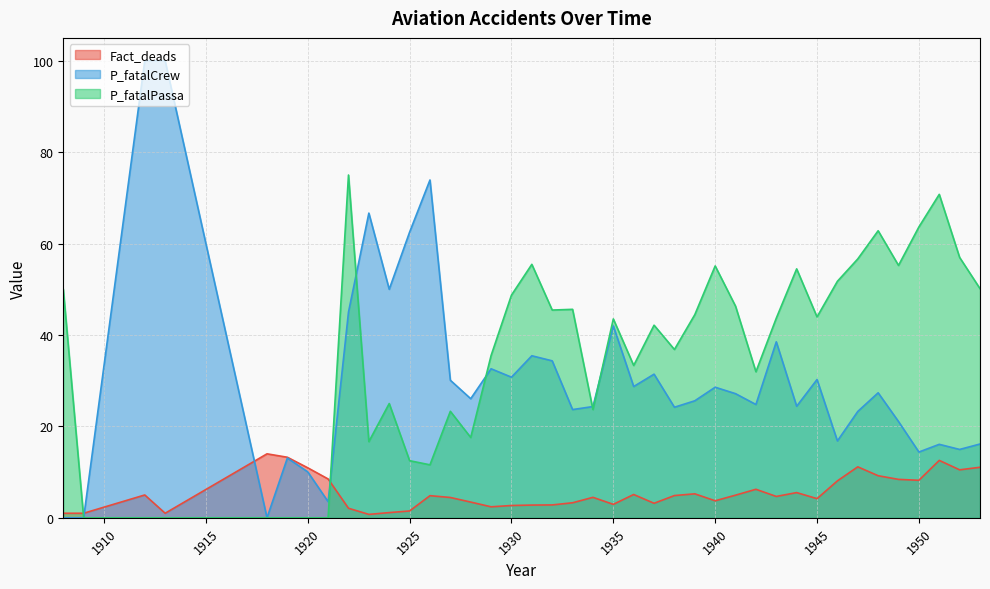

How many interior local peaks does the Fact_deads series have?

10